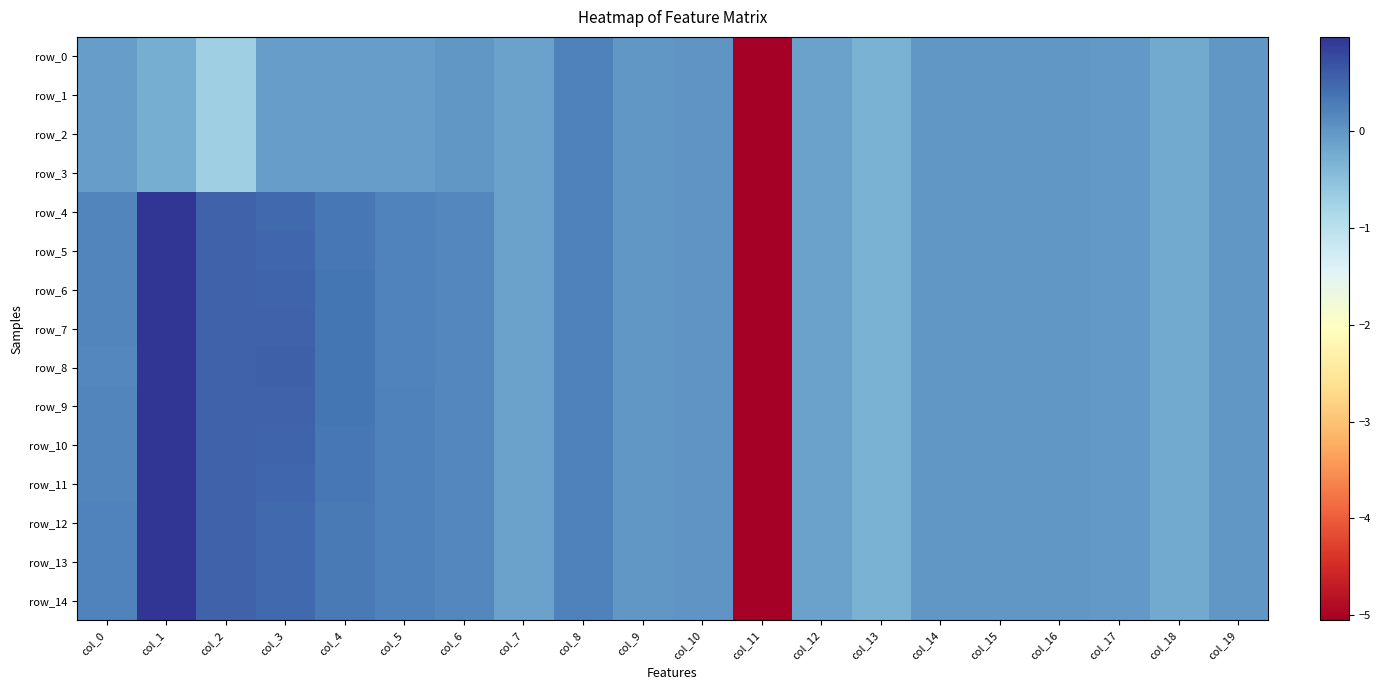

Which has a higher value, col_2 or col_17?

col_17